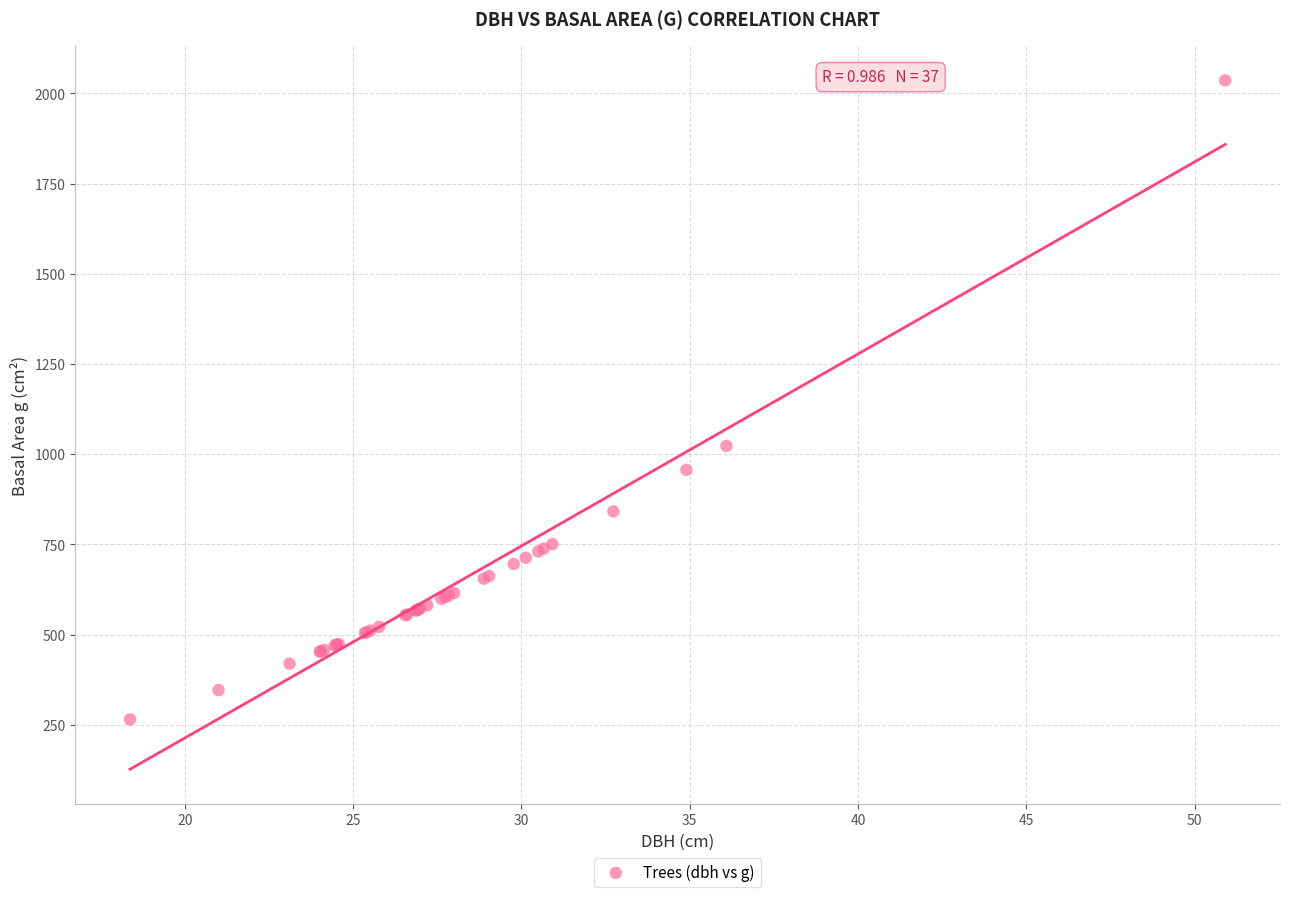

What Y value in the scatter plot is closest to 1150?

1022.9